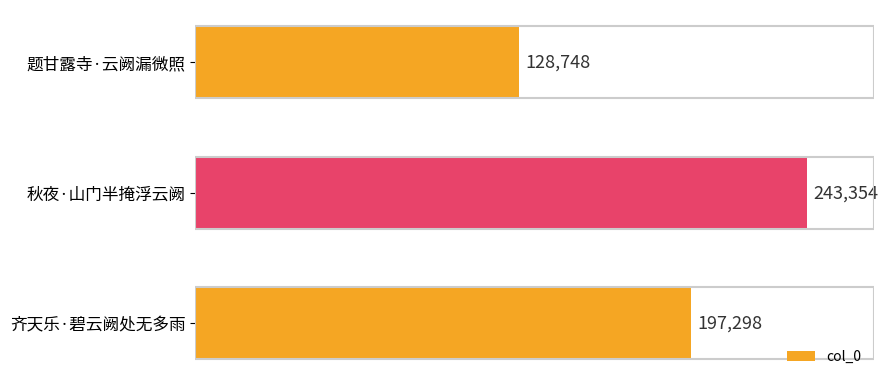

Which label corresponds to the largest value in the chart?

秋夜·山门半掩浮云阙